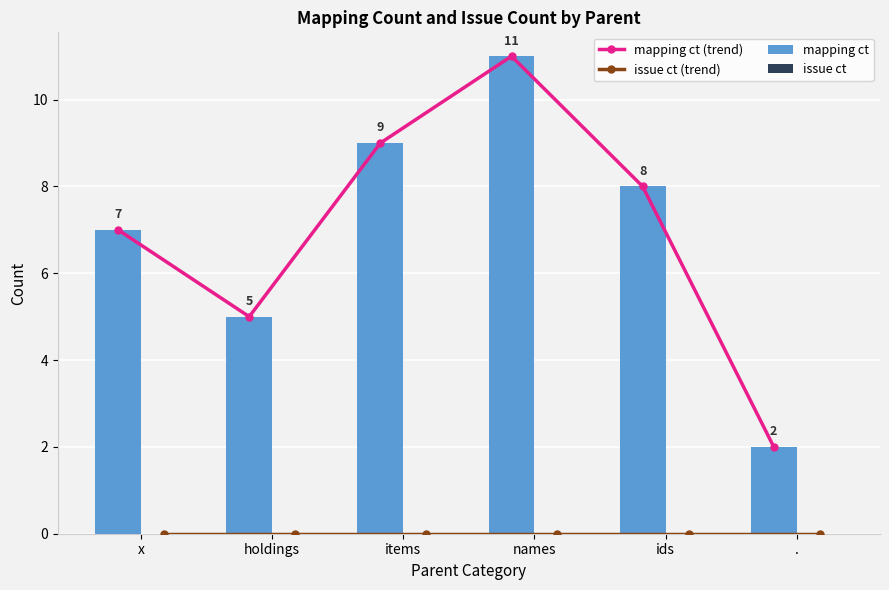

What is the approximate value of mapping ct at holdings?

5